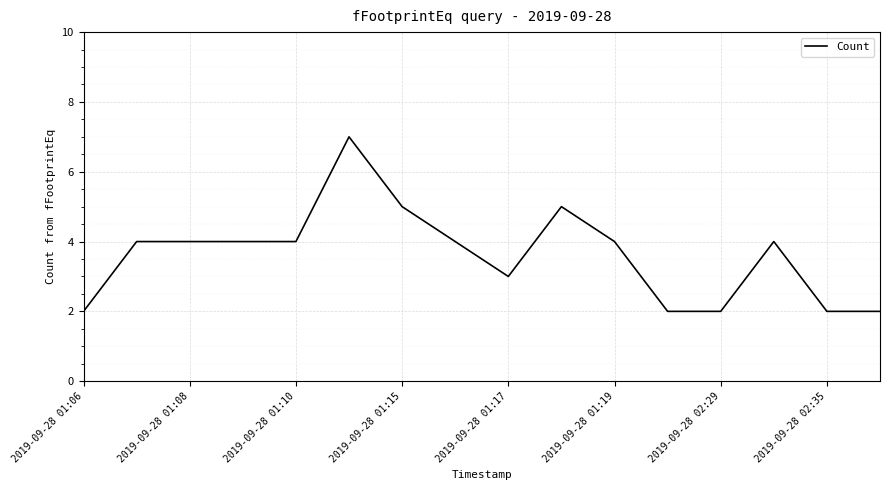

What is the greatest value displayed?

7